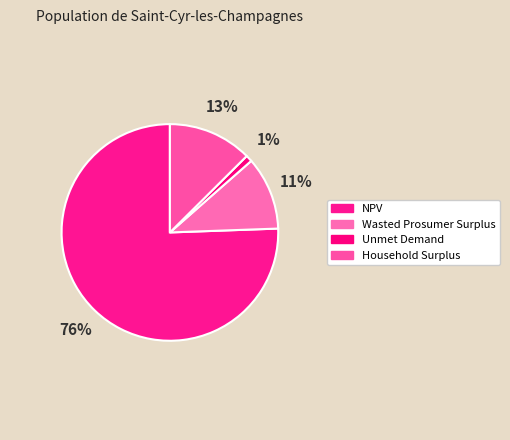

What percentage is the NPV slice, to the nearest percent?

76%